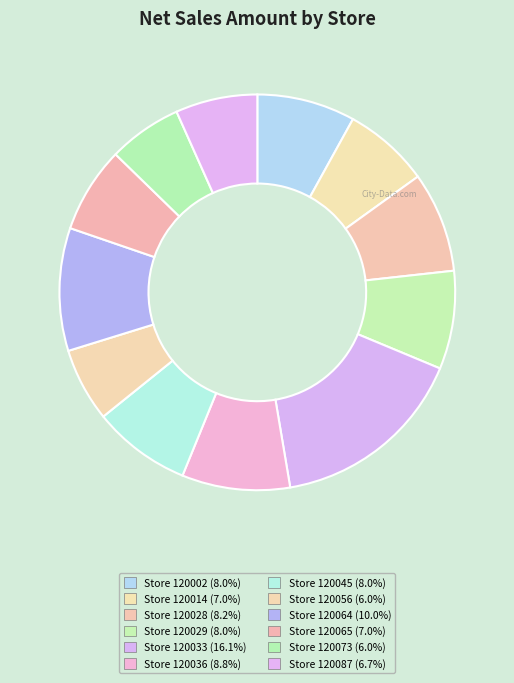

Rank the categories by value from highest to lowest.

Store 120033, Store 120064, Store 120036, Store 120028, Store 120002, Store 120029, Store 120045, Store 120014, Store 120065, Store 120087, Store 120056, Store 120073